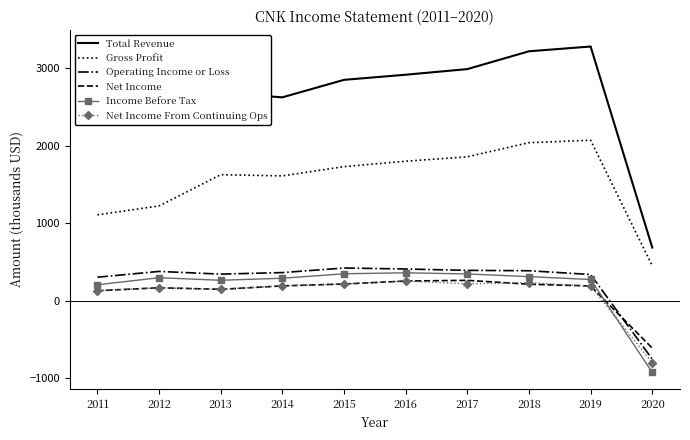

What is the difference between the maximum and minimum values in the Operating Income or Loss series?

1177.2